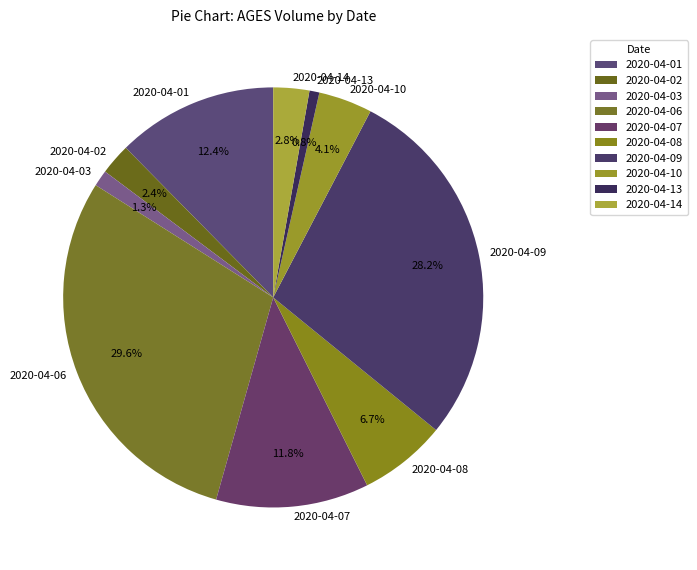

Which category has the biggest portion of the pie?

2020-04-06